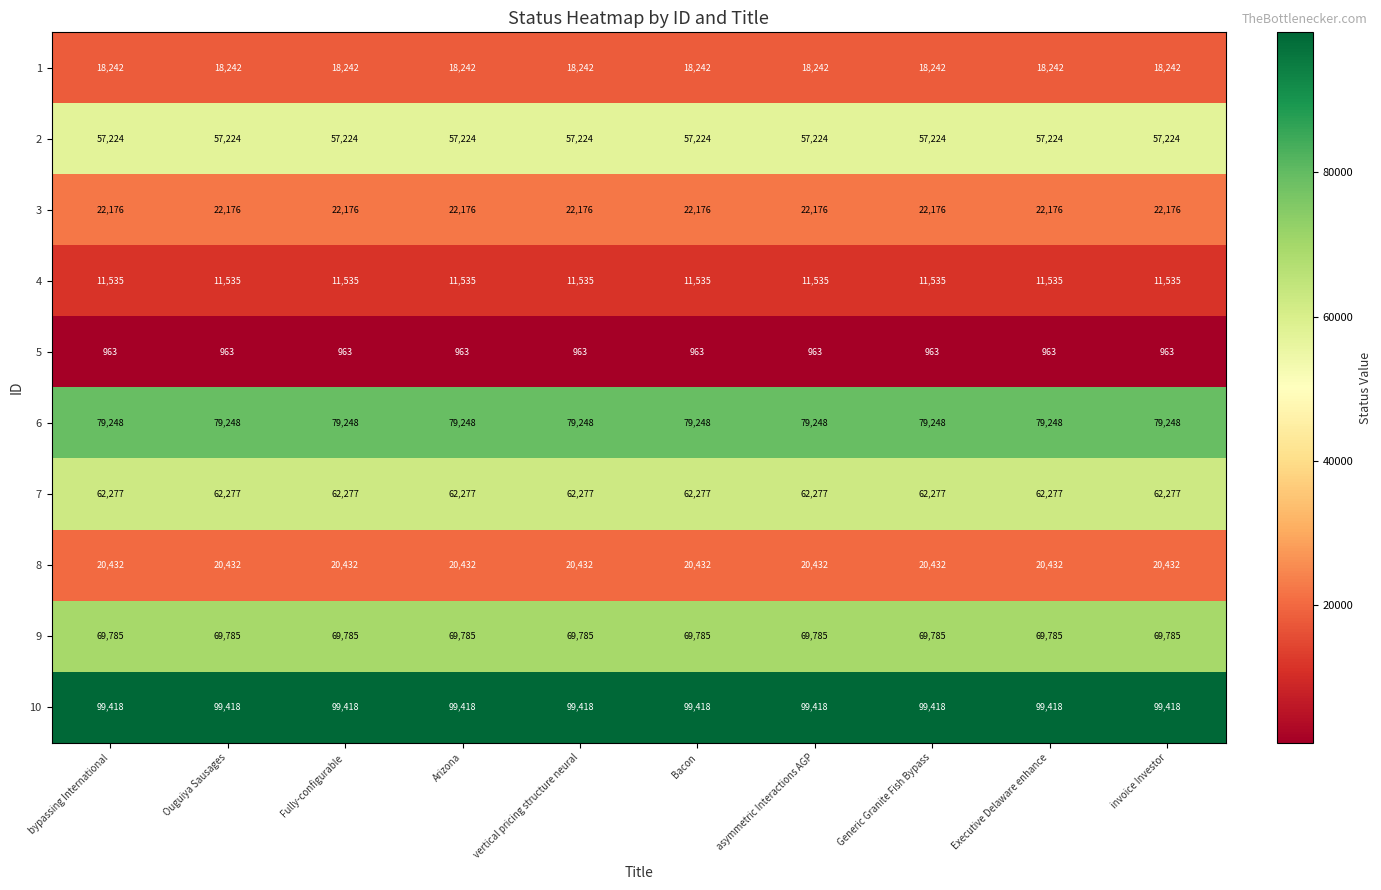

Is it true that 1 equals 18242 at invoice Investor?

True